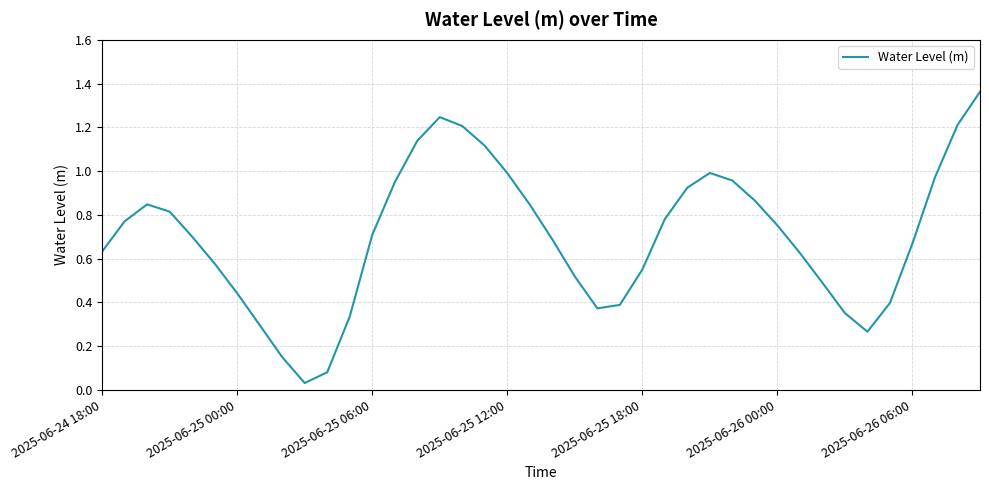

The value at 2025-06-24 18:00 is 0.9. True or false?

False